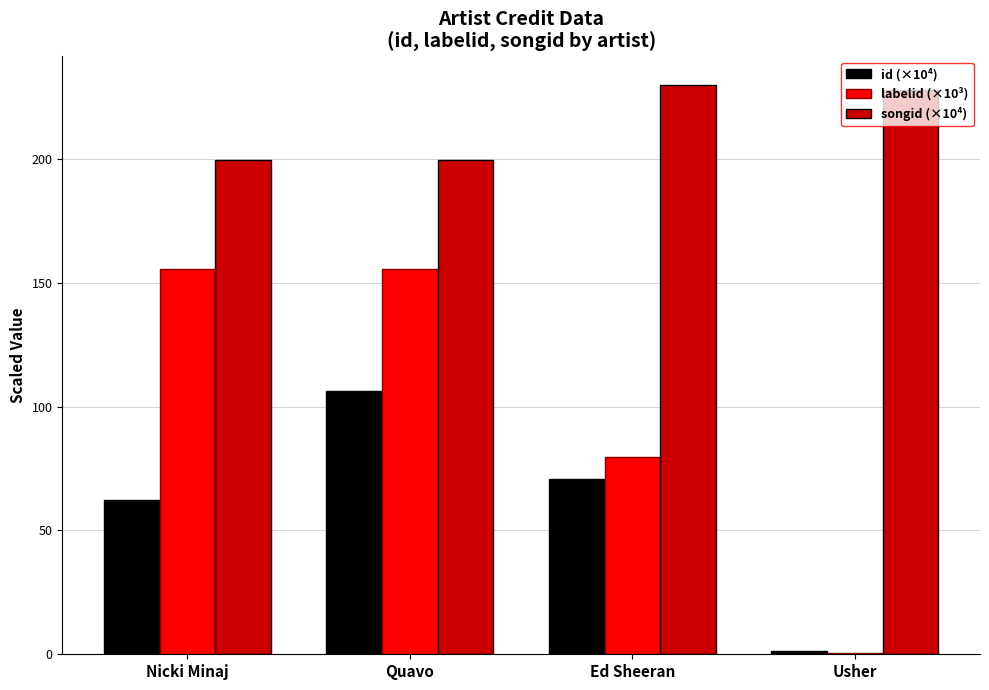

Which series changed the most between Nicki Minaj and Quavo?

id (×10⁴)